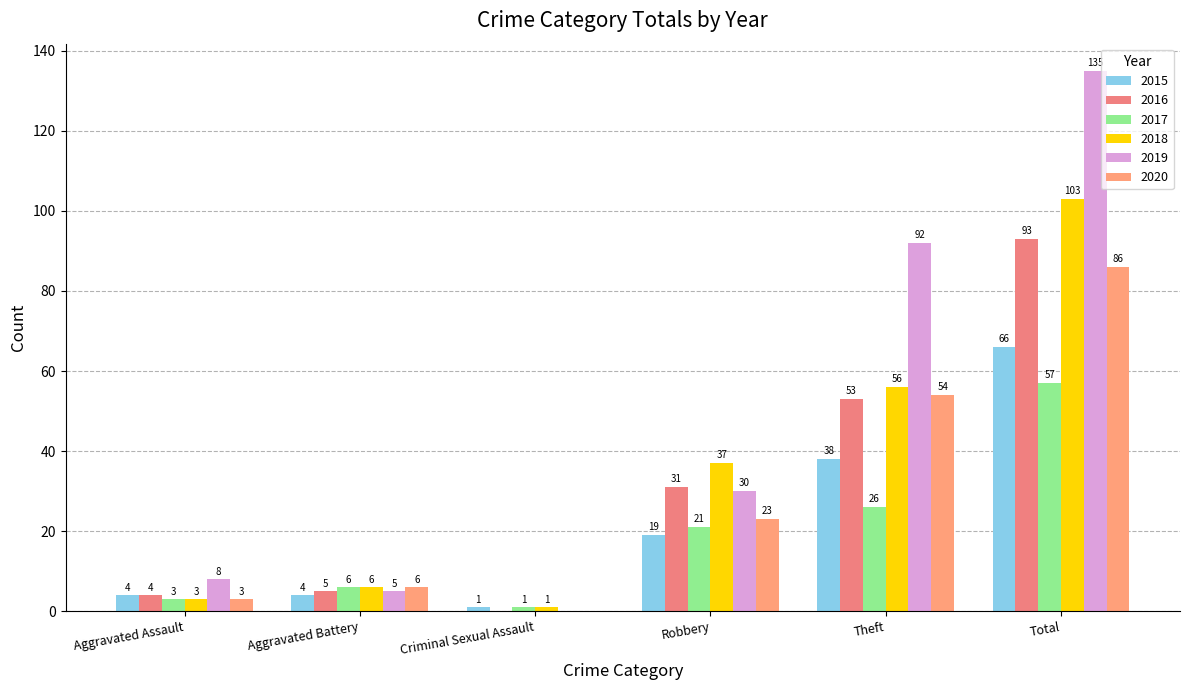

True or false: 2017 has a value of 1 at Criminal Sexual Assault.

True